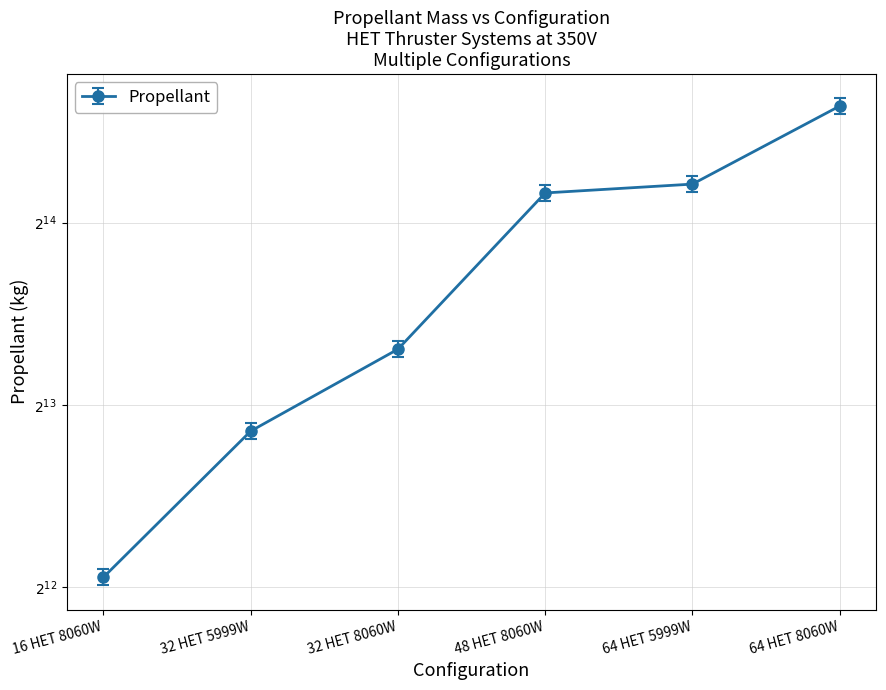

The value of Dry Mass at 64 HET 8060W is 11117.9. True or false?

False